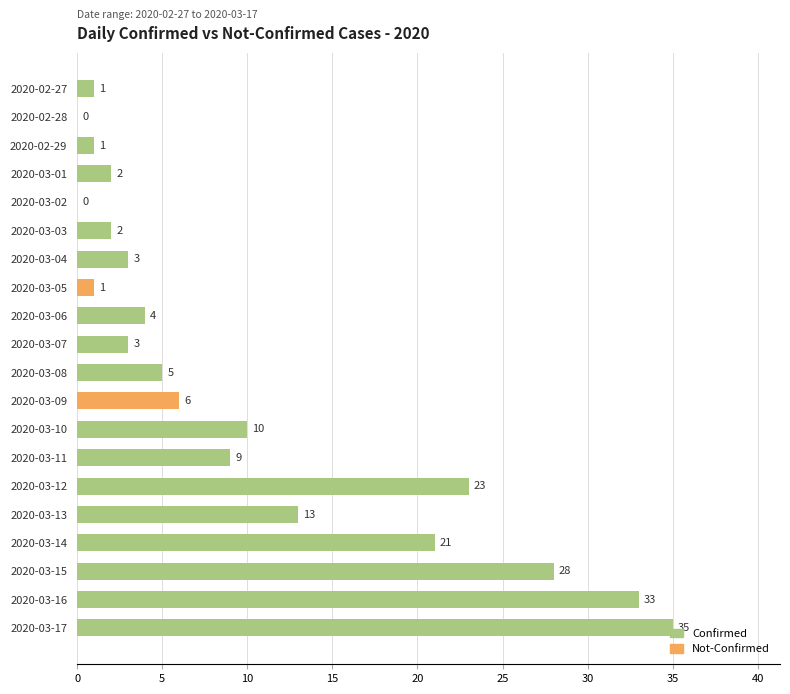

At which label is the value closest to 17?

2020-03-13